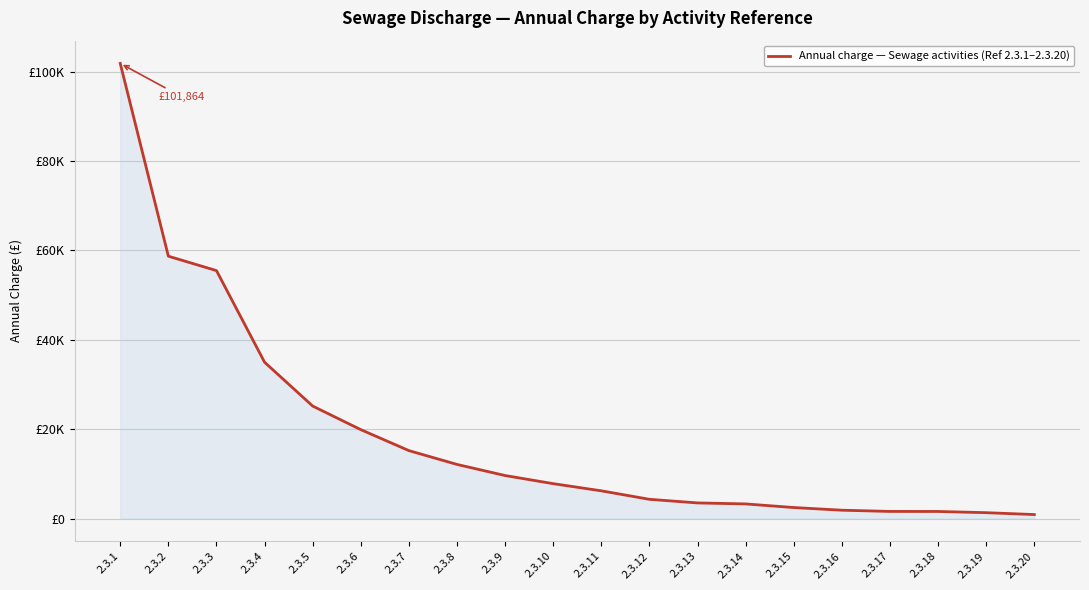

True or false: the data has more than 0 interior local peaks.

False